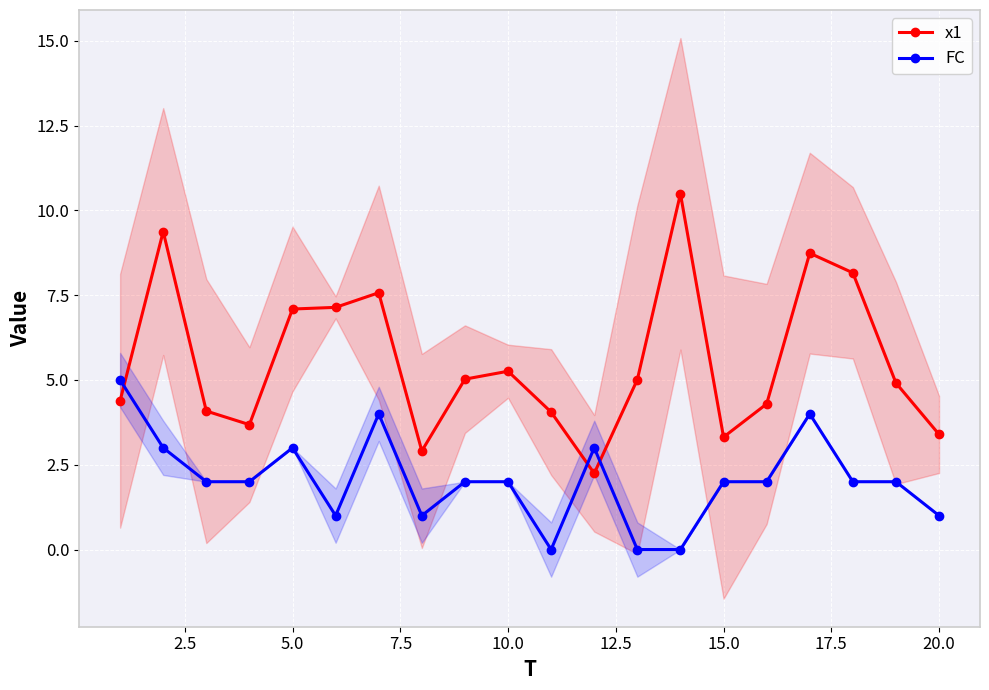

How many intersections are there between x1 and FC?

3